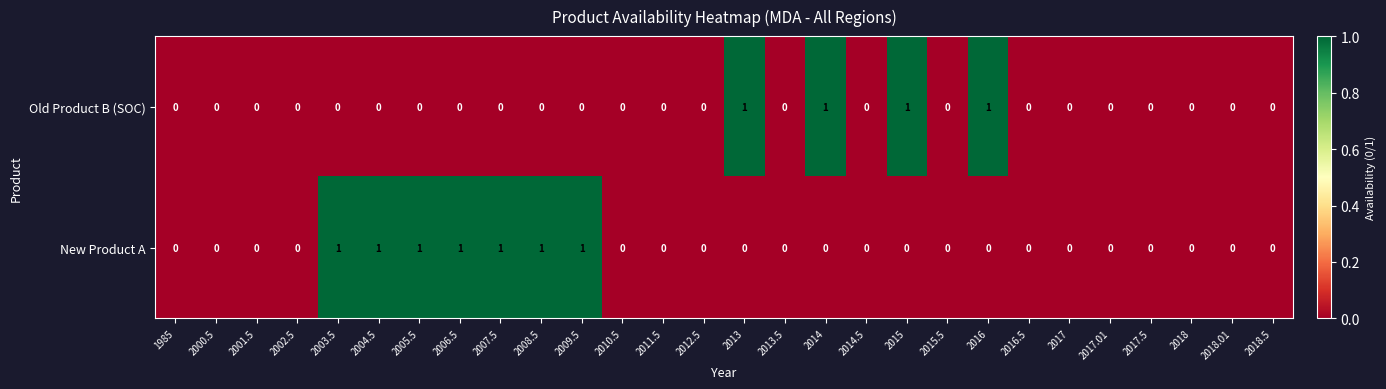

Which series has the largest total across all categories?

New Product A